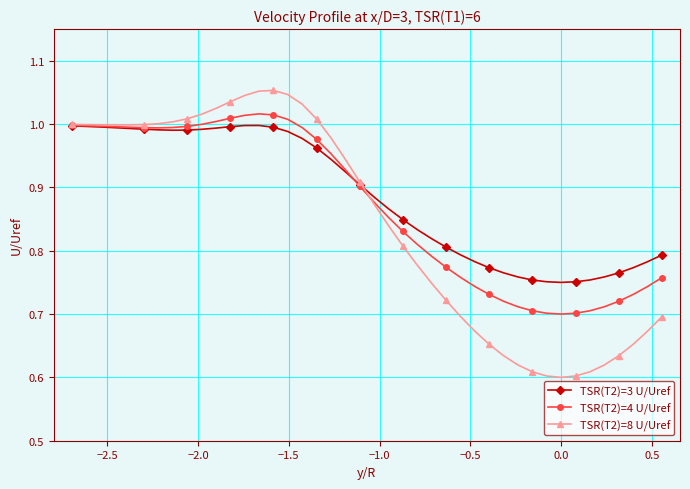

Which series has the largest range (max minus min)?

TSR(T2)=8 U/Uref